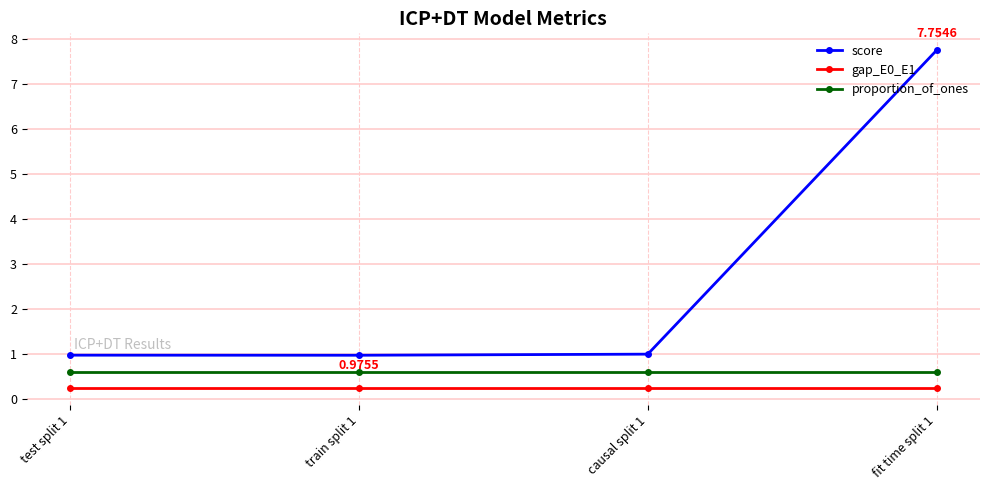

Rank the series by their maximum value, from lowest to highest.

gap_E0_E1, proportion_of_ones, score